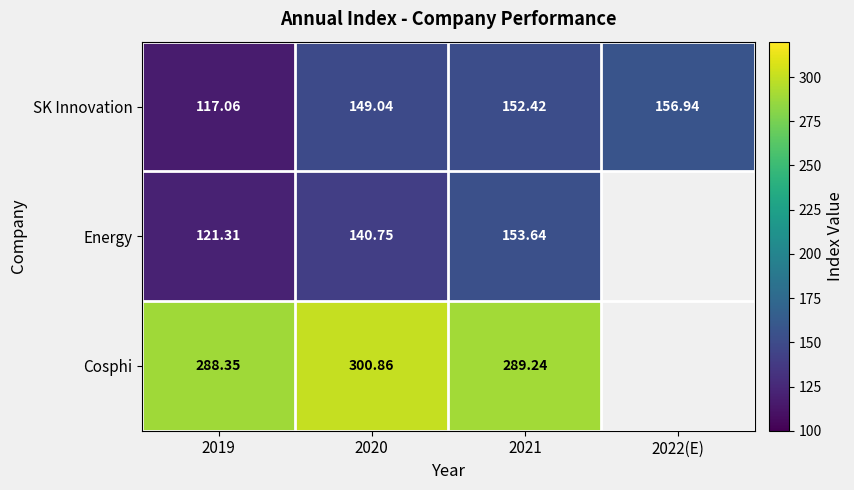

Is the value of SK Innovation at 2021 greater than the value of Energy at 2019?

Yes